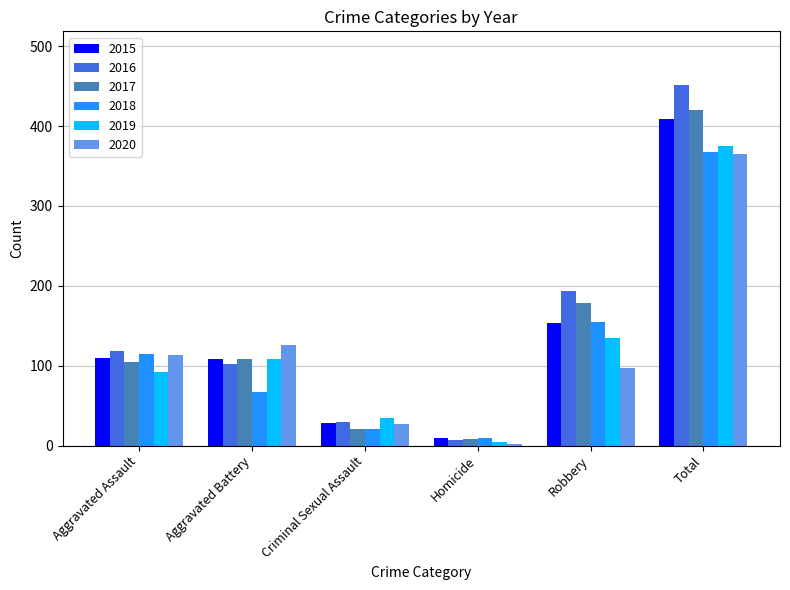

What is the sum of the 2020 values at Aggravated Battery and Aggravated Assault?

239